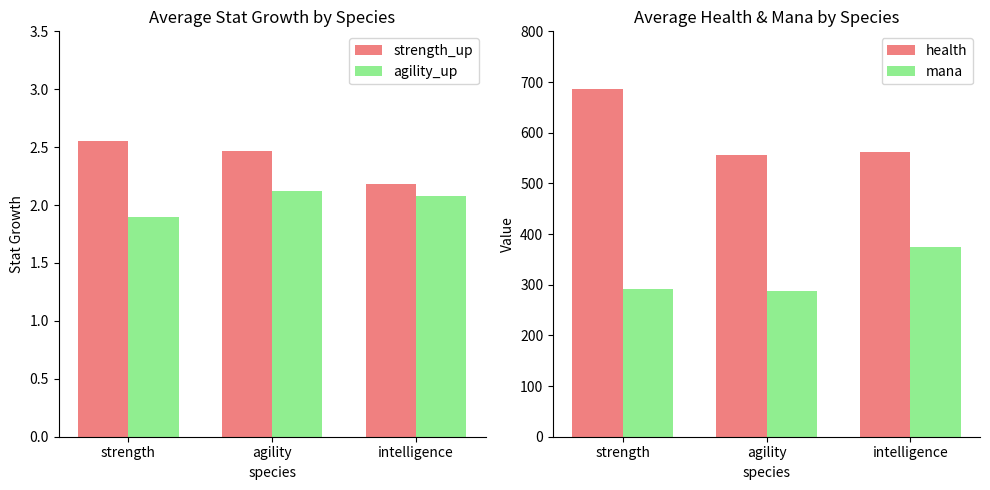

Reading left to right, transcribe all the data shown in this chart.

strength_up: 2.5	2.5	2.2
agility_up: 1.9	2.1	2.1
health: 686.5	556.2	561.8
mana: 291.0	288.5	375.2